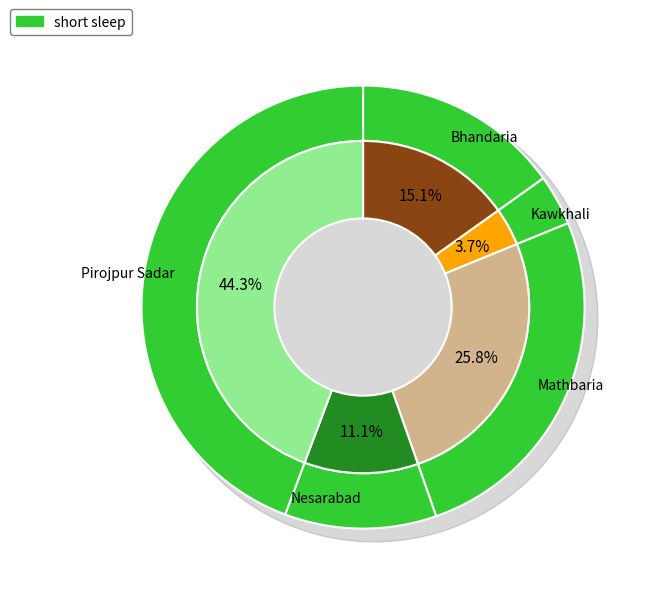

Rank the categories by value from lowest to highest.

Kawkhali, Nesarabad, Bhandaria, Mathbaria, Pirojpur Sadar